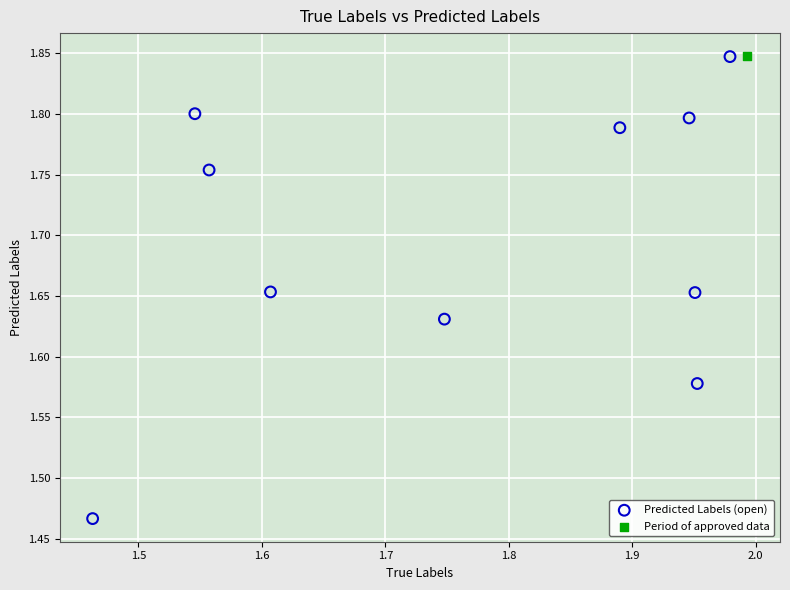

What are all the series names shown in the legend?

Predicted Labels (open), Period of approved data